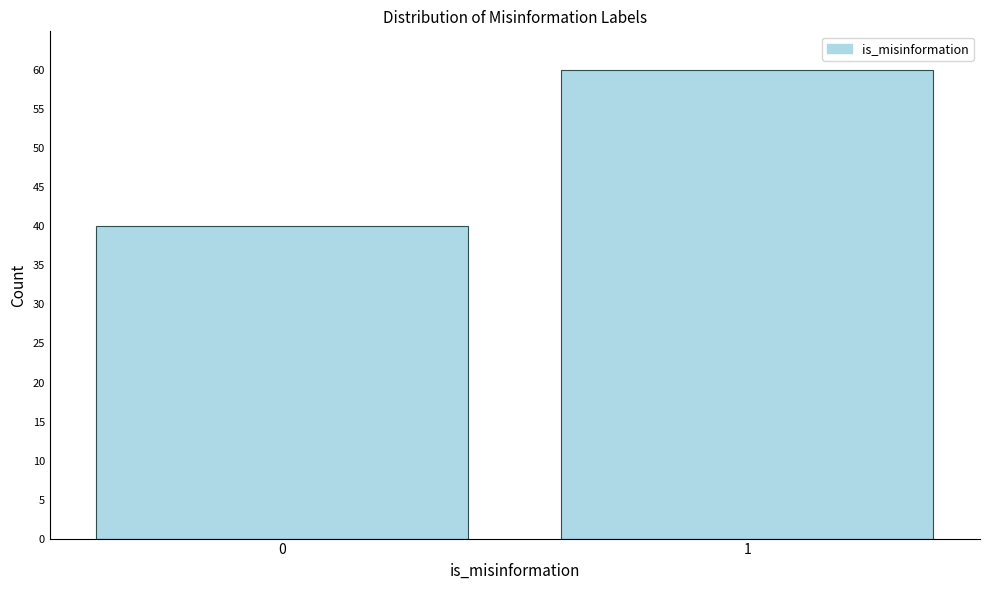

Reading left to right, list all the values displayed in this chart.

0=40	1=60